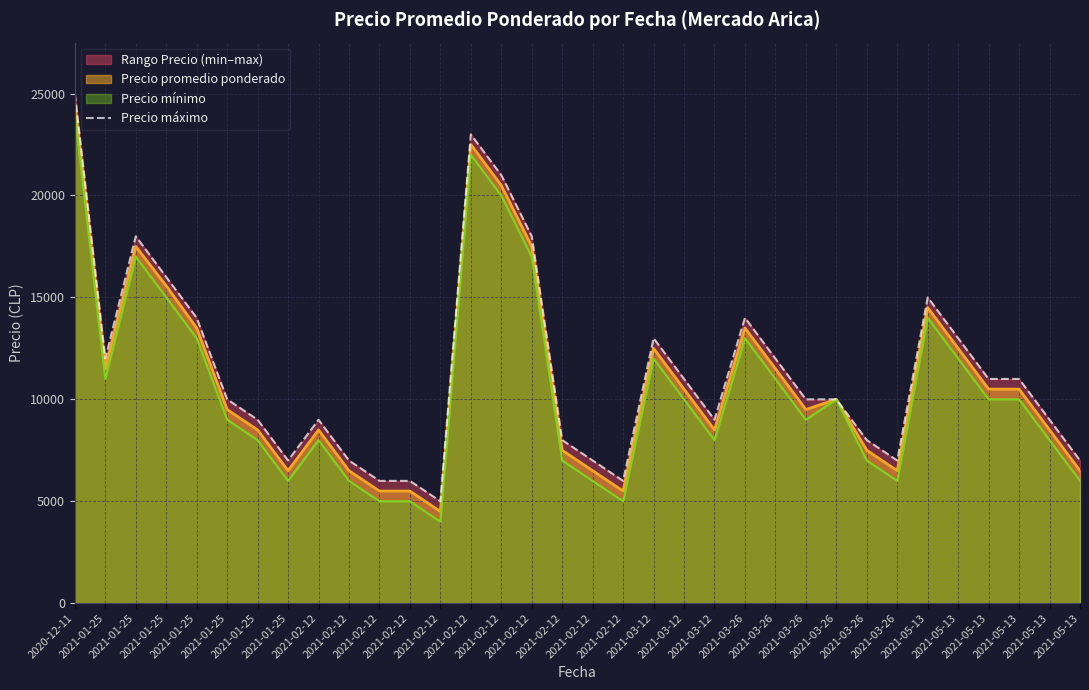

Reading right to left, what are all the values shown in this chart?

2021-05-13=7000	2021-05-13=9000	2021-05-13=11000	2021-05-13=11000	2021-05-13=13000	2021-05-13=15000	2021-03-26=7000	2021-03-26=8000	2021-03-26=10000	2021-03-26=10000	2021-03-26=12000	2021-03-26=14000	2021-03-12=9000	2021-03-12=11000	2021-03-12=13000	2021-02-12=6000	2021-02-12=7000	2021-02-12=8000	2021-02-12=18000	2021-02-12=21000	2021-02-12=23000	2021-02-12=5000	2021-02-12=6000	2021-02-12=6000	2021-02-12=7000	2021-02-12=9000	2021-01-25=7000	2021-01-25=9000	2021-01-25=10000	2021-01-25=14000	2021-01-25=16000	2021-01-25=18000	2021-01-25=12000	2020-12-11=25000